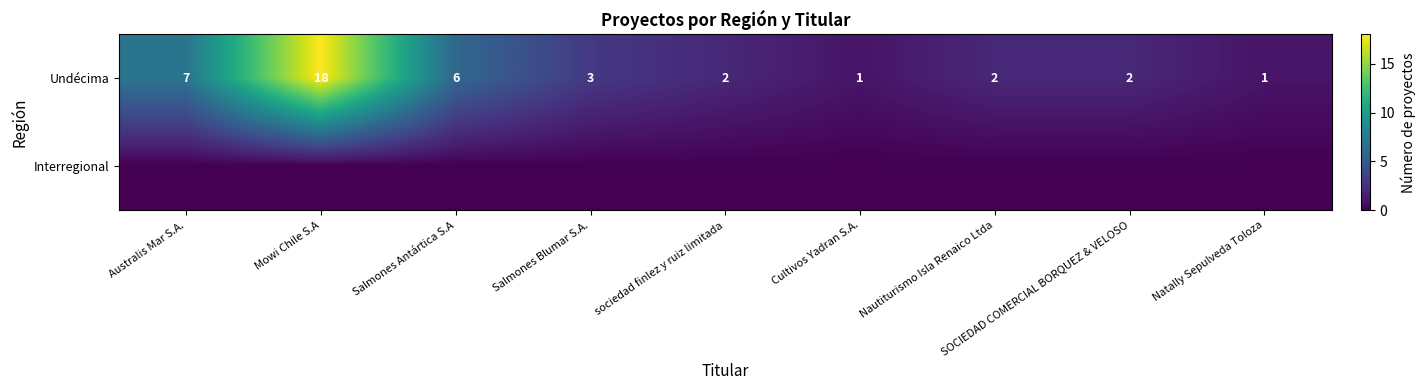

The Undécima series shows 3 at Salmones Blumar S.A.. True or false?

True